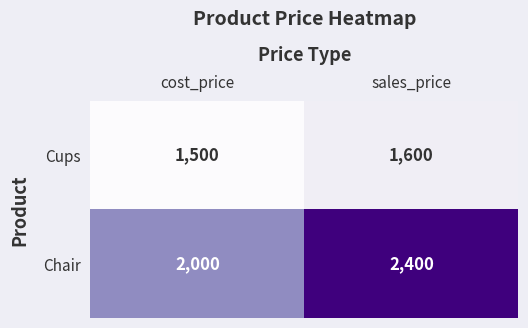

Which series changed the most between cost_price and sales_price?

Chair